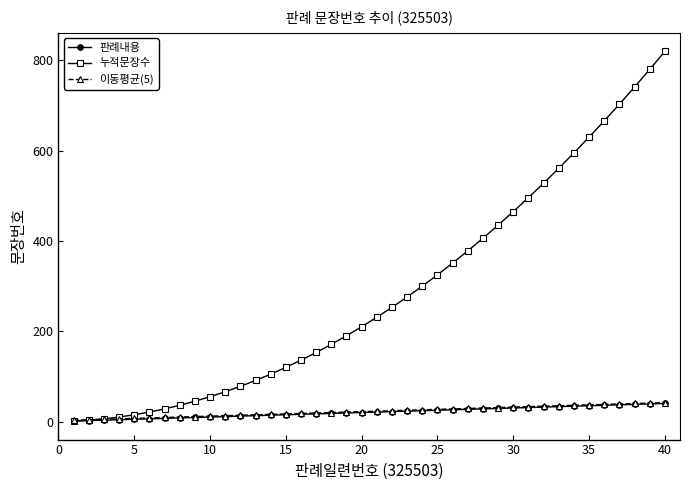

How many series are shown in this chart?

3